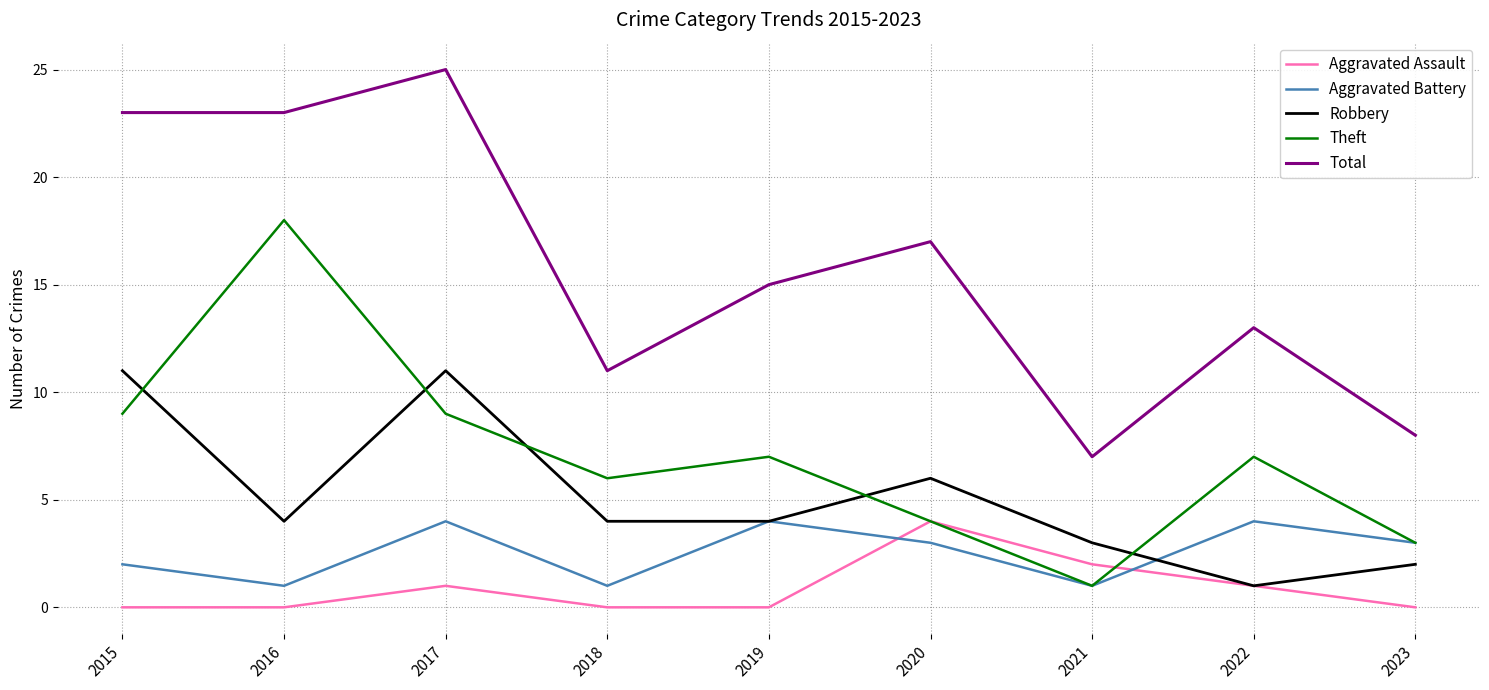

What is the difference between the second highest and second lowest values in the Theft series?

6